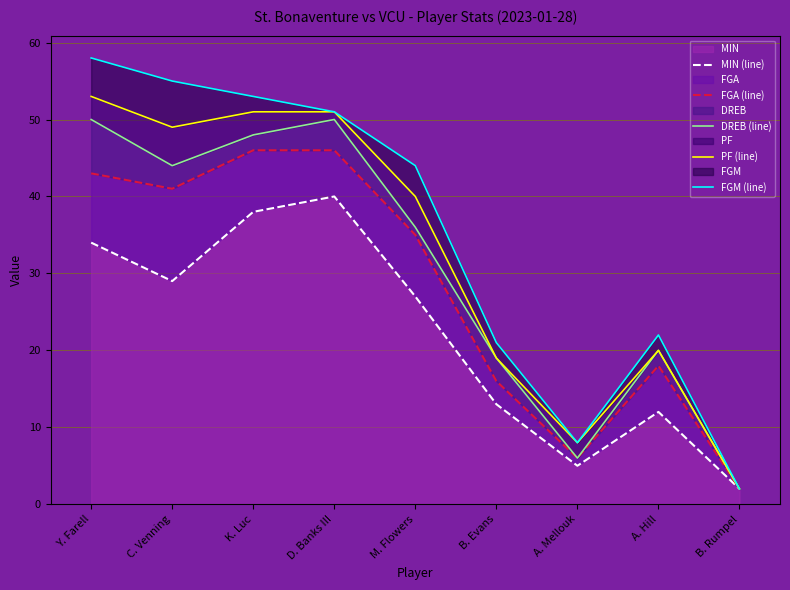

What is the greatest value displayed?

58